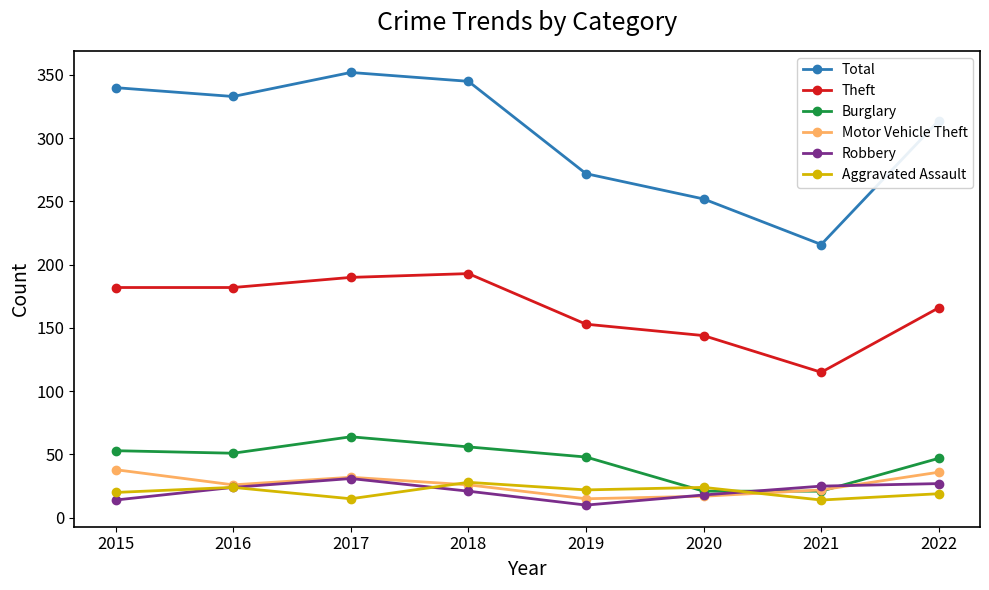

Which series has the largest total across all categories?

Total